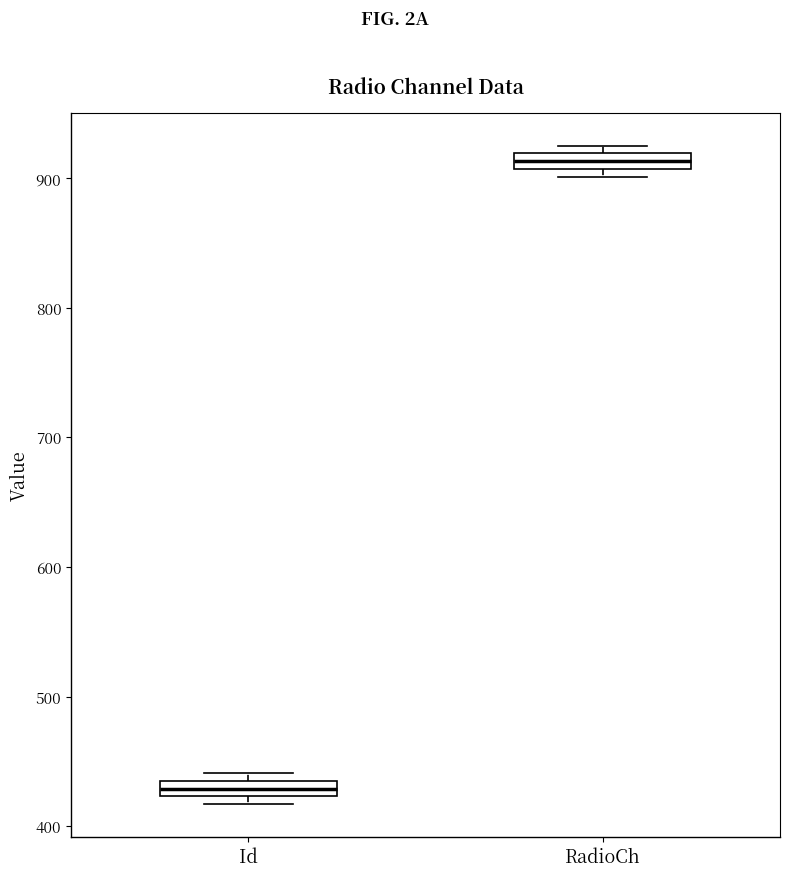

Where is the upper edge of the box for Id on the y-axis? The values are not printed on the chart, so give them approximately, as read against the axis.

440